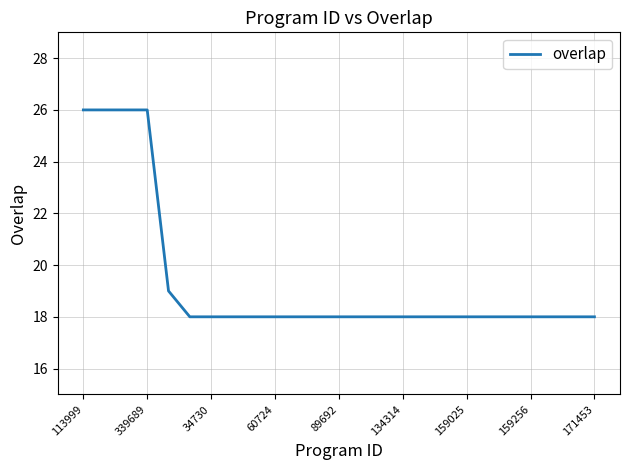

What is the greatest value displayed?

26